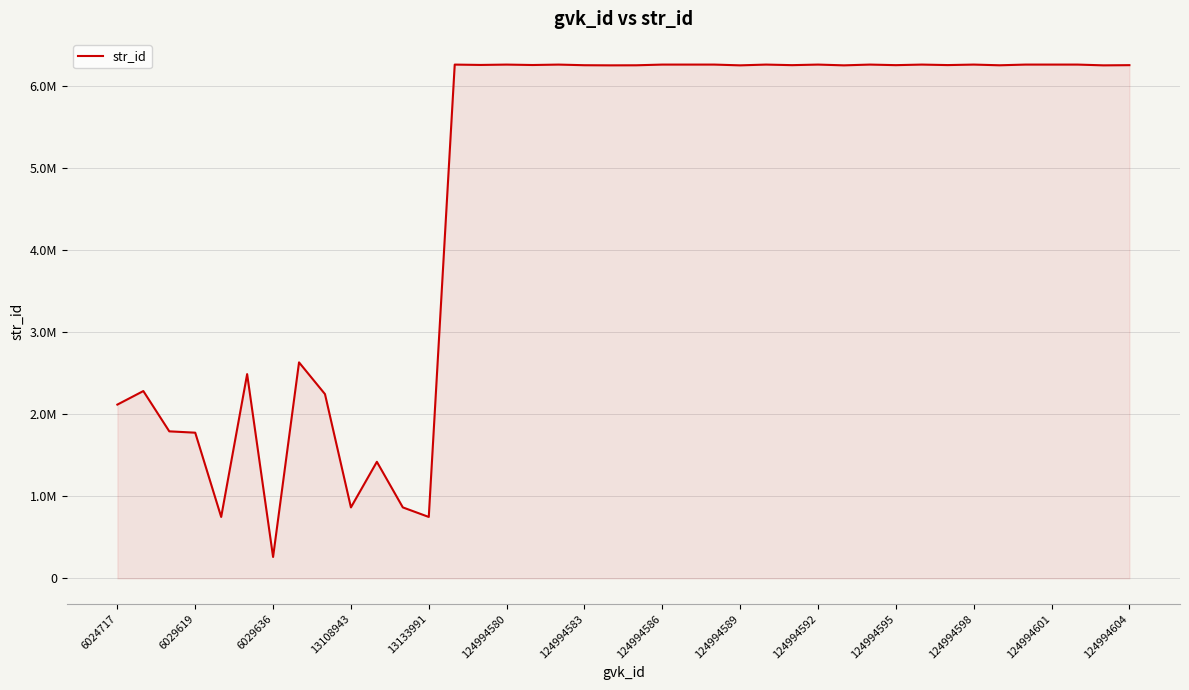

Does the chart display data point markers on the line(s)?

No